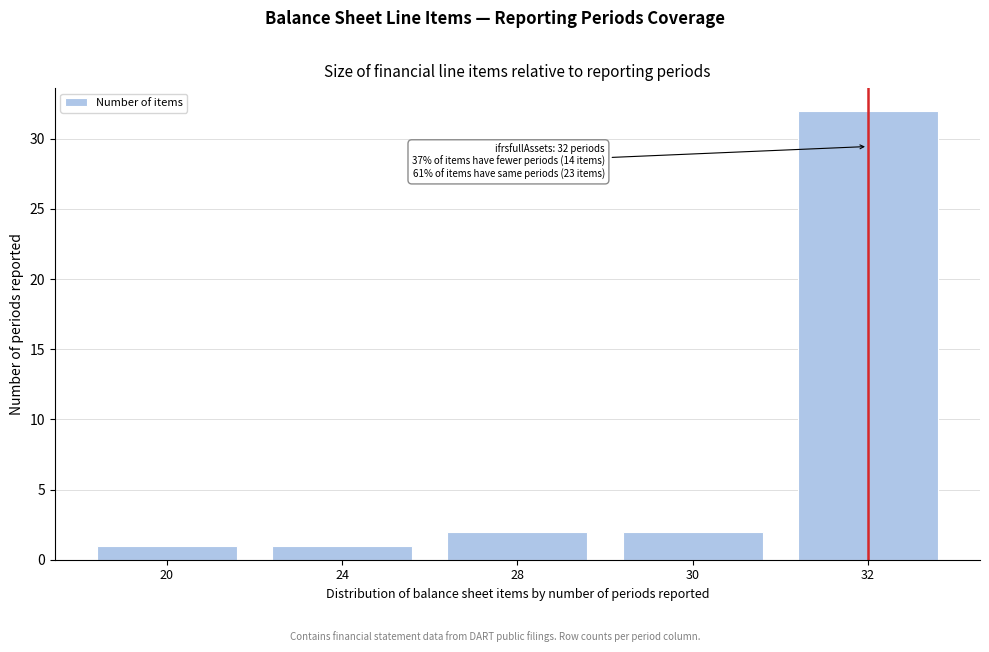

Reading right to left, extract all data points from this chart.

32	2	2	1	1